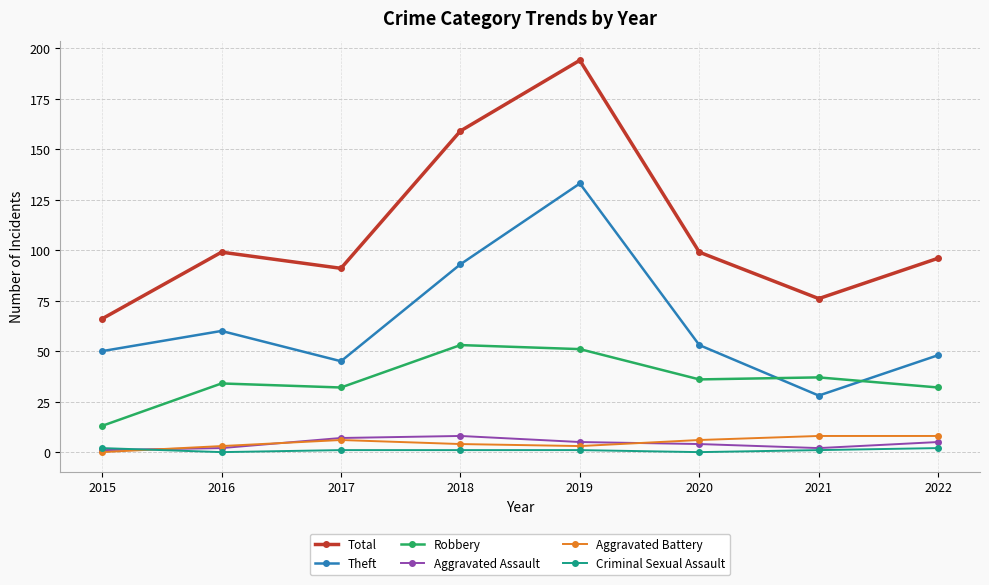

What is the value of the Aggravated Assault point at the 7th from the left?

2